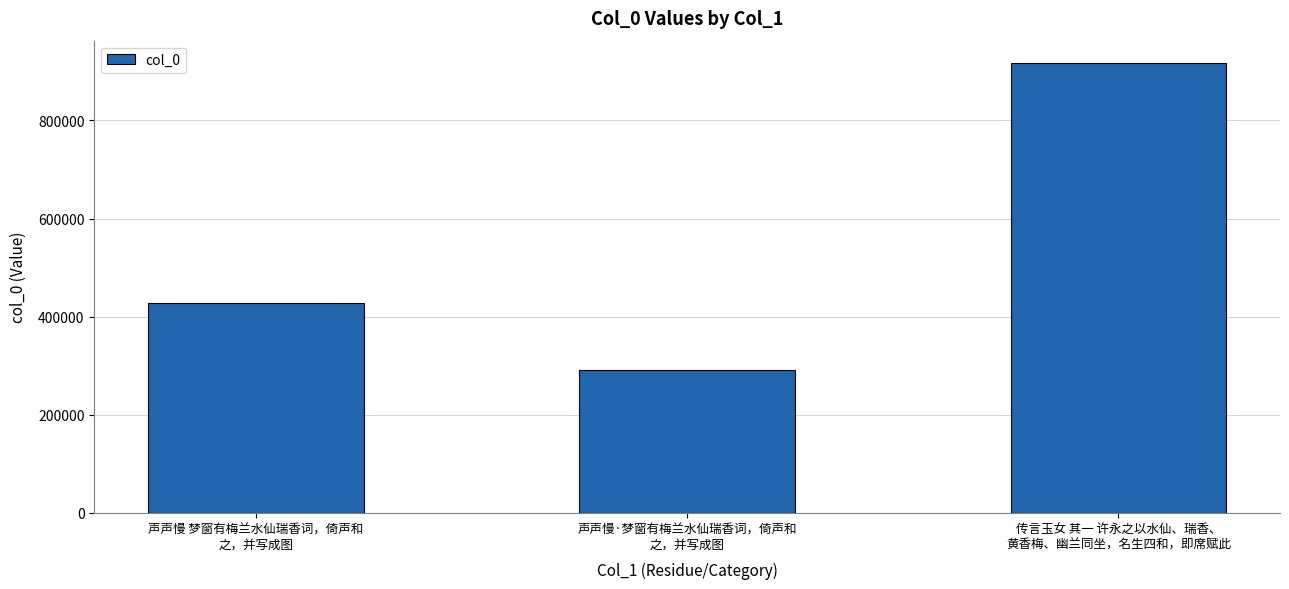

What is the change in value from 声声慢·梦窗有梅兰水仙瑞香词，倚声和
之，并写成图 to 传言玉女 其一 许永之以水仙、瑞香、
黄香梅、幽兰同坐，名生四和，即席赋此?

+625465